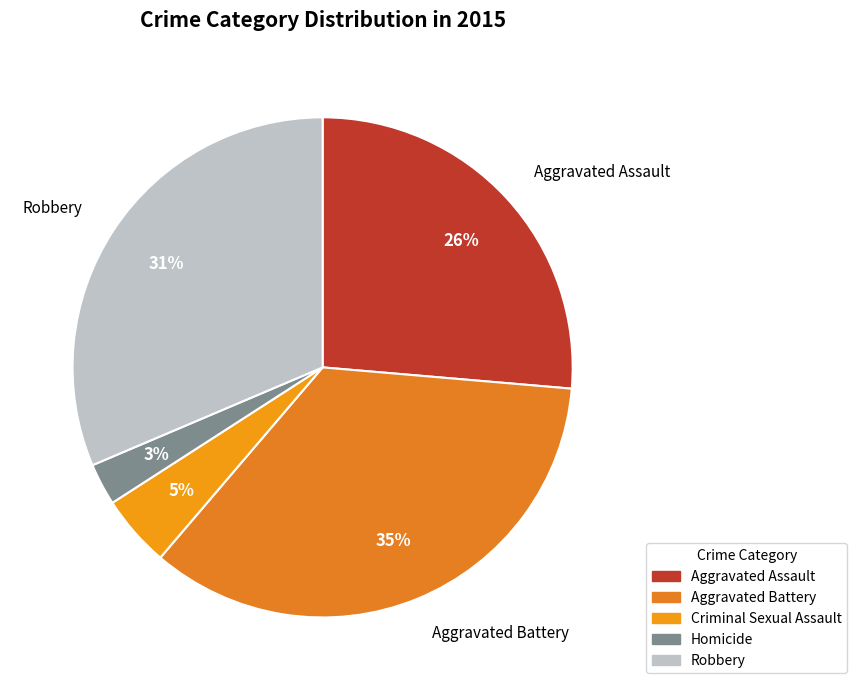

What portion of the pie excludes Aggravated Assault?

73.6%